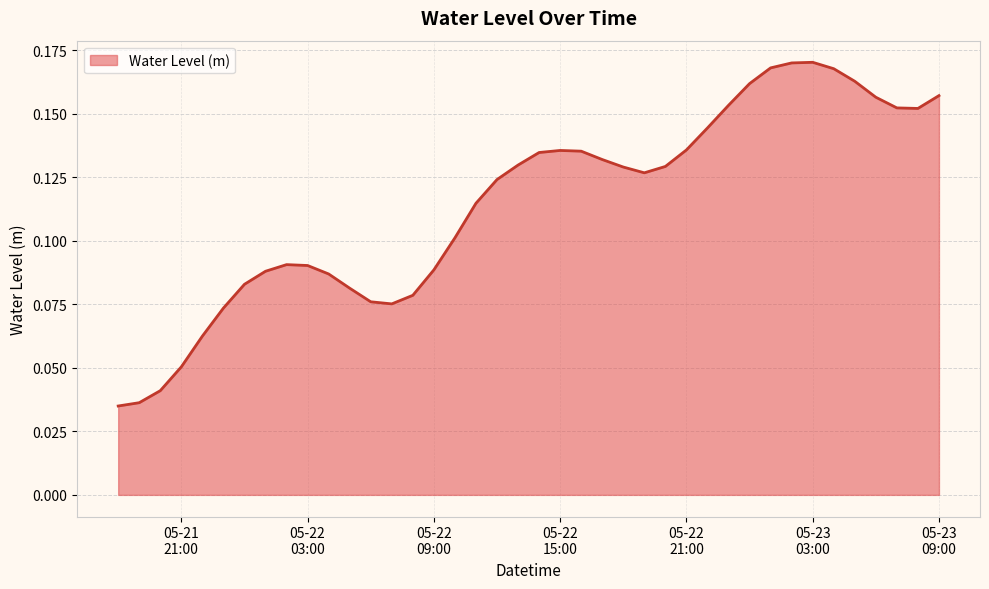

At which category does the data reach its first local valley?

2024-05-22 07:00:00